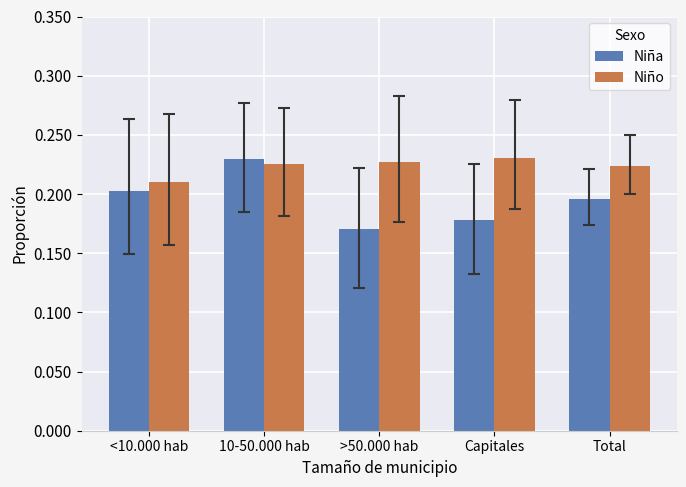

At which label does Niña reach its minimum?

>50.000 hab